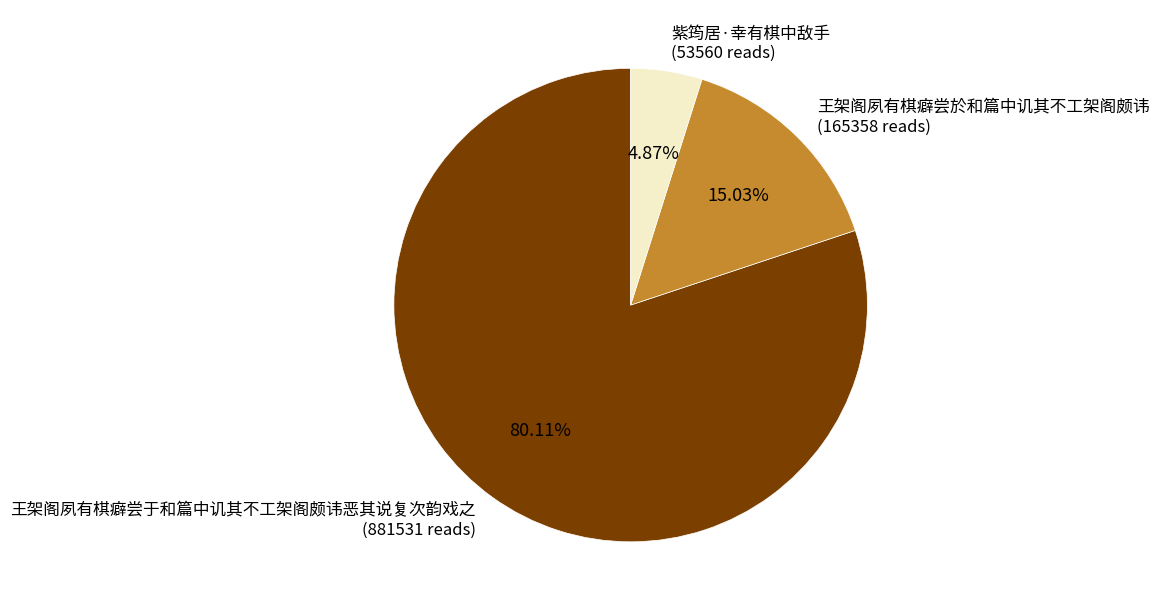

Which has a higher value, 王架阁夙有棋癖尝于和篇中讥其不工架阁颇讳恶其说复次韵戏之 (881531 reads) or 紫筠居·幸有棋中敌手 (53560 reads)?

王架阁夙有棋癖尝于和篇中讥其不工架阁颇讳恶其说复次韵戏之 (881531 reads)